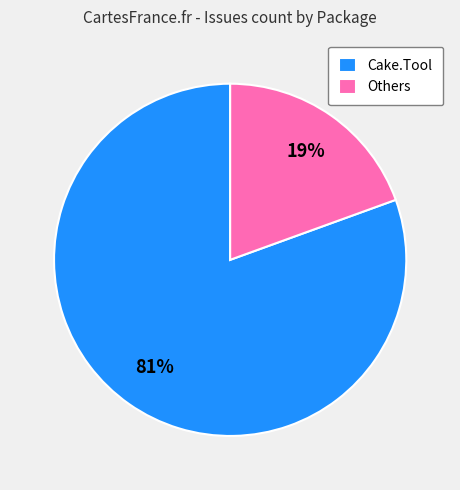

How many slices are in this pie chart?

2